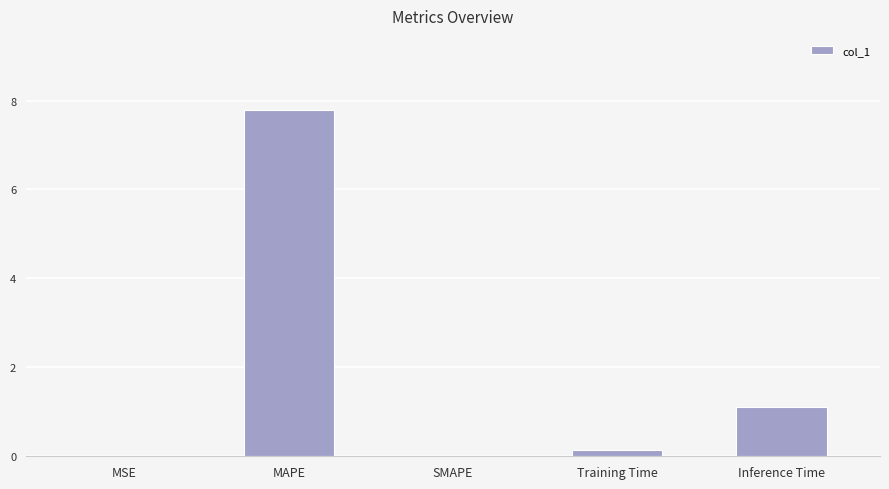

What is the average value?

1.8